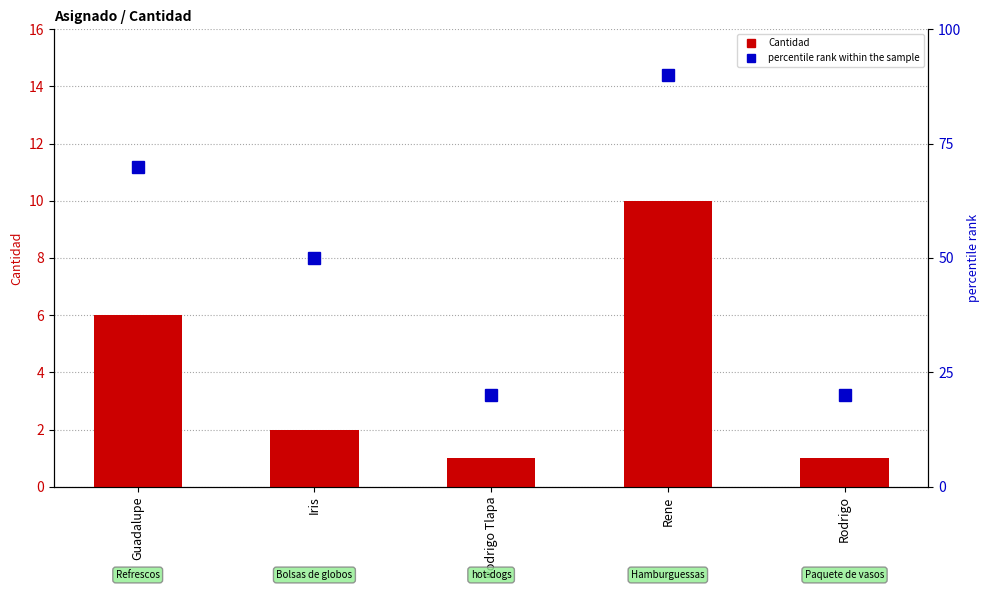

What is the label of the 1st bar from the left?

Guadalupe